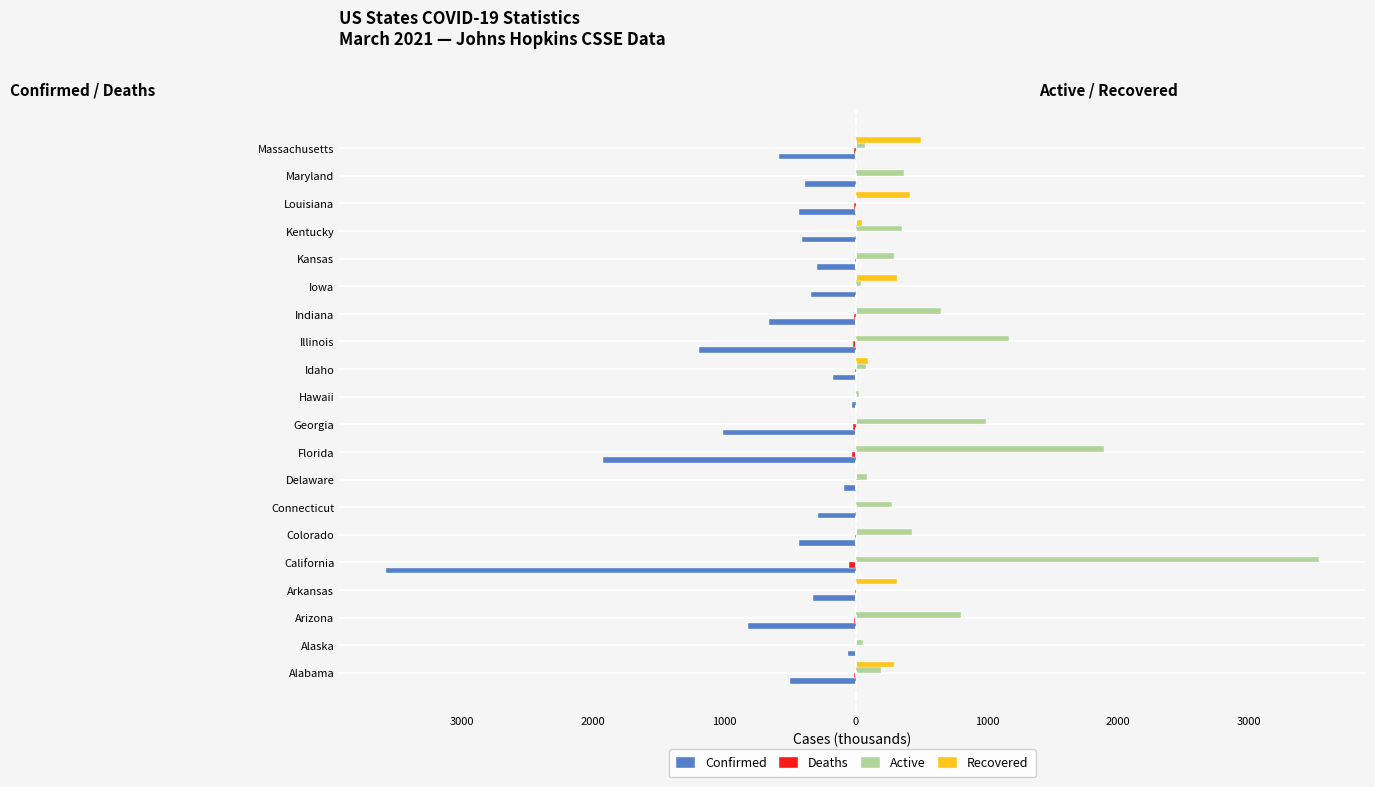

How many bars are there in each group?

4